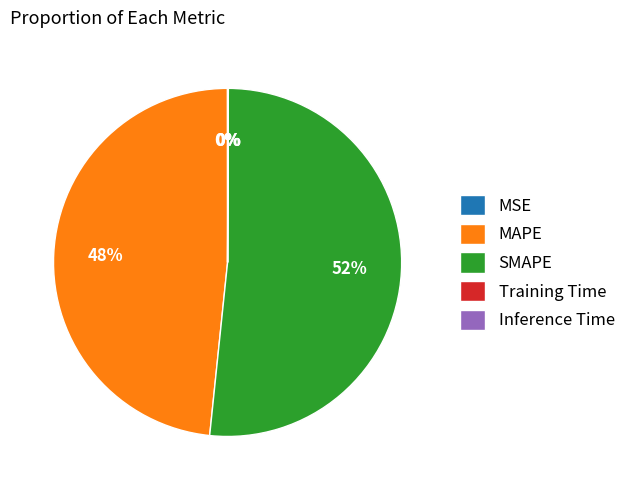

To the nearest percent, what is the difference between the largest and smallest slice percentages?

52%